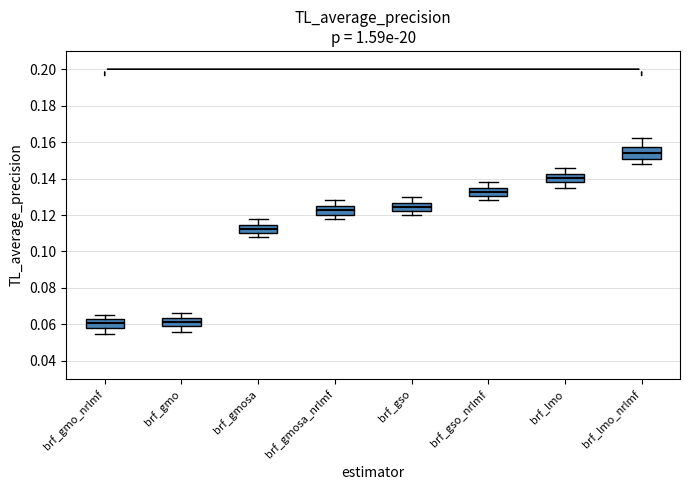

Reading left to right, transcribe this box plot: for each box, give where its median line is, the range the box spans, and where its two whiskers end, as read against the y-axis. The values are not printed on the chart, so give them approximately, as read against the axis.

brf_gmo_nrlmf: median 0.060, box 0.058 to 0.062, whiskers 0.056 to 0.066
brf_gmo: median 0.062, box 0.060 to 0.064, whiskers 0.056 to 0.066
brf_gmosa: median 0.112, box 0.110 to 0.114, whiskers 0.108 to 0.118
brf_gmosa_nrlmf: median 0.122, box 0.120 to 0.124, whiskers 0.118 to 0.128
brf_gso: median 0.124, box 0.122 to 0.126, whiskers 0.120 to 0.130
brf_gso_nrlmf: median 0.132, box 0.130 to 0.134, whiskers 0.128 to 0.138
brf_lmo: median 0.140, box 0.138 to 0.142, whiskers 0.136 to 0.146
brf_lmo_nrlmf: median 0.154, box 0.150 to 0.158, whiskers 0.148 to 0.162